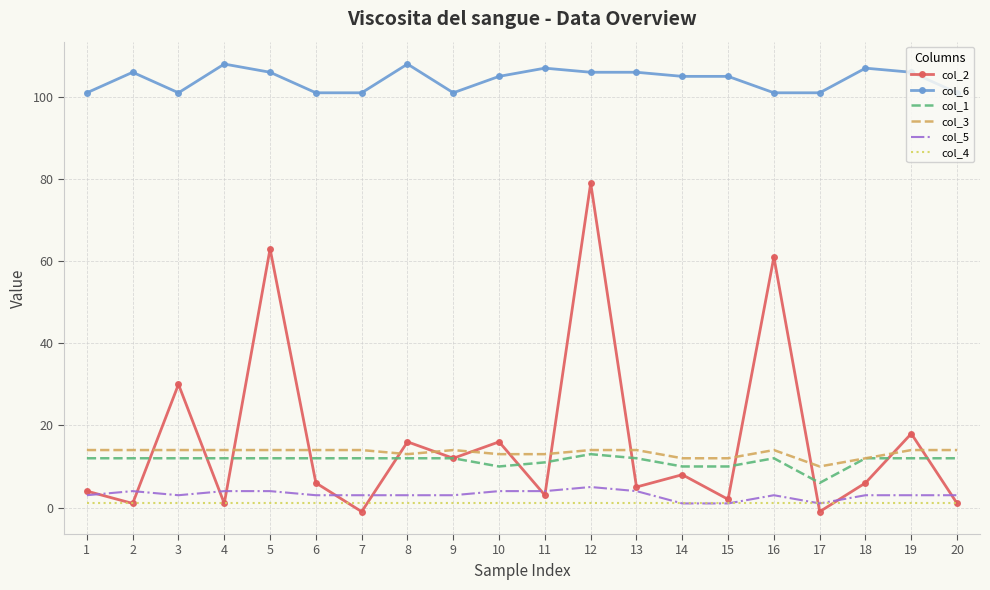

Which series has the largest range (max minus min)?

col_2